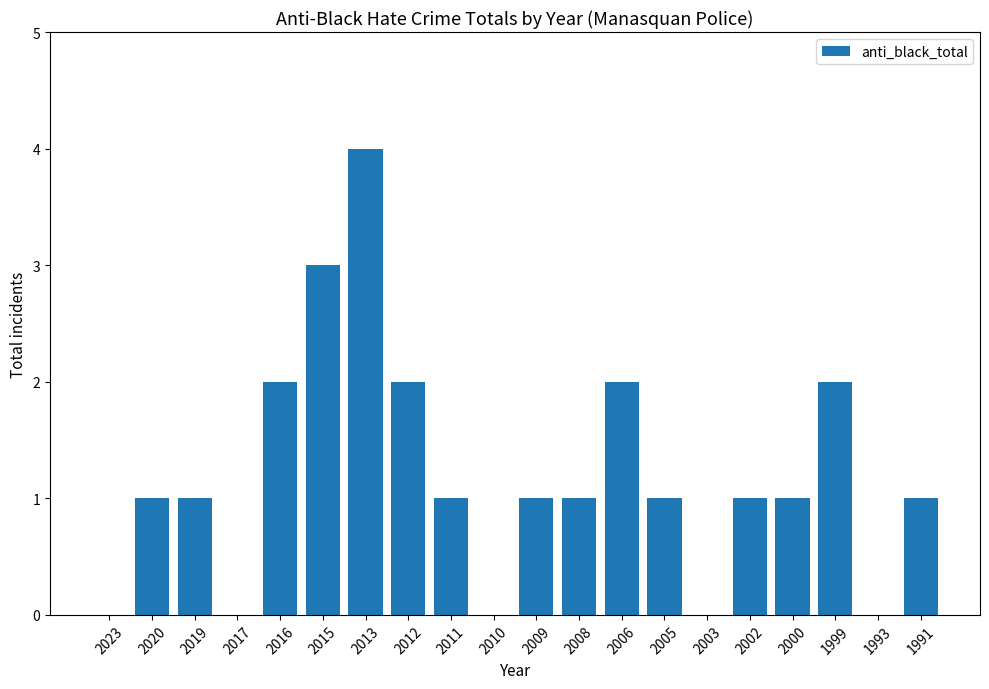

Count the values in the range 1 to 2.

13